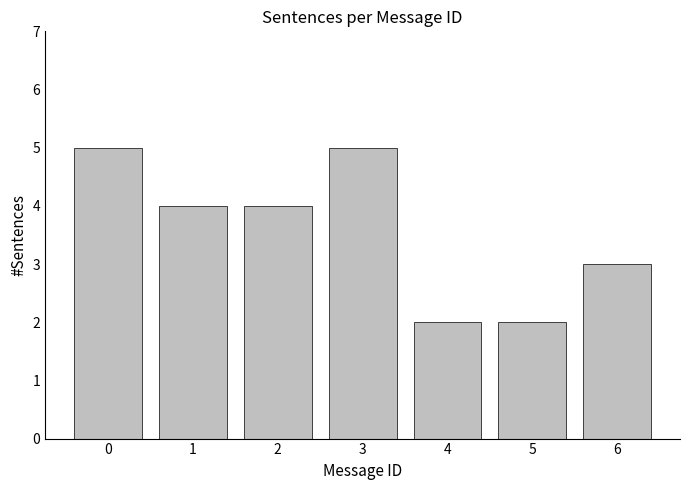

True or false: the data shows 2 at 5.

True